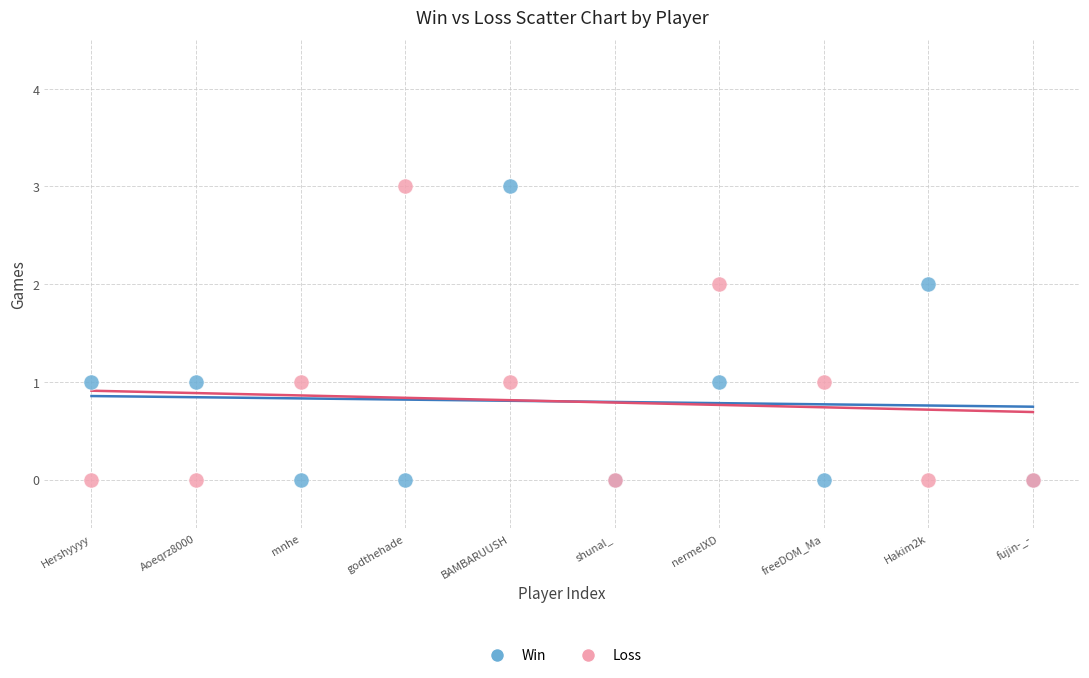

What is the X range (max minus min) for the scatter plot?

9